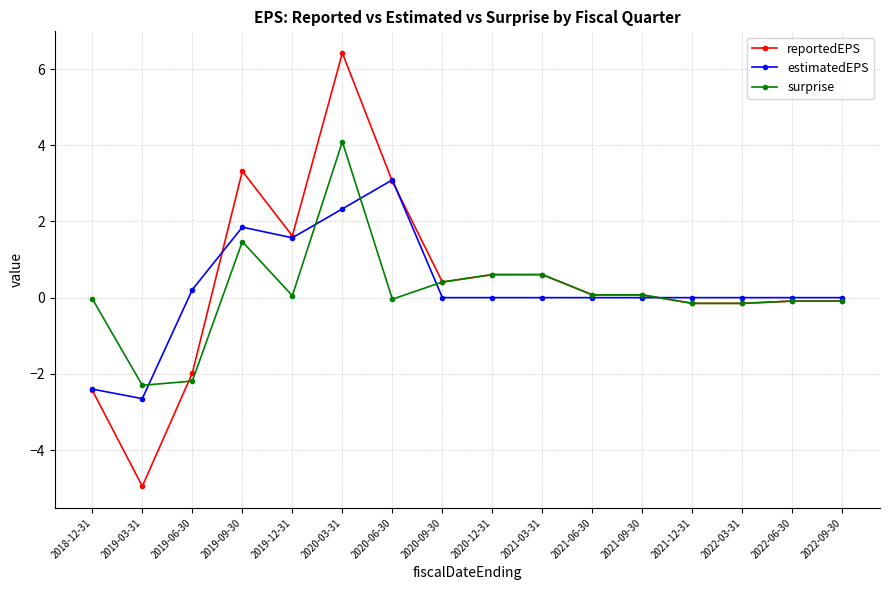

At how many categories does at least one series exceed 4?

1